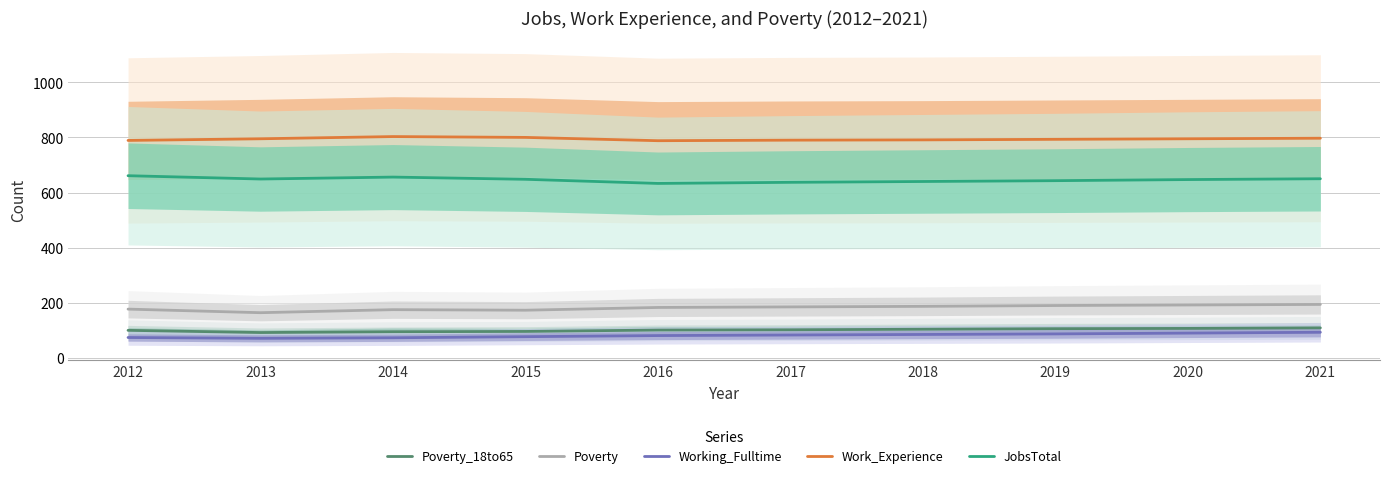

What is the approximate value of JobsTotal at 2019, to the nearest 10?

640